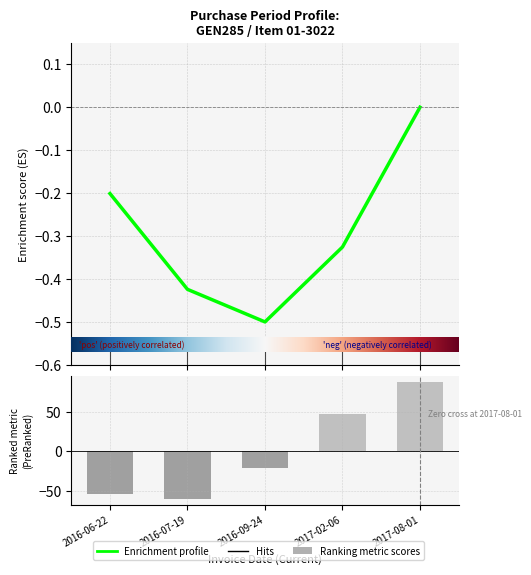

What is the value of the 2nd bar from the left?

-60.6